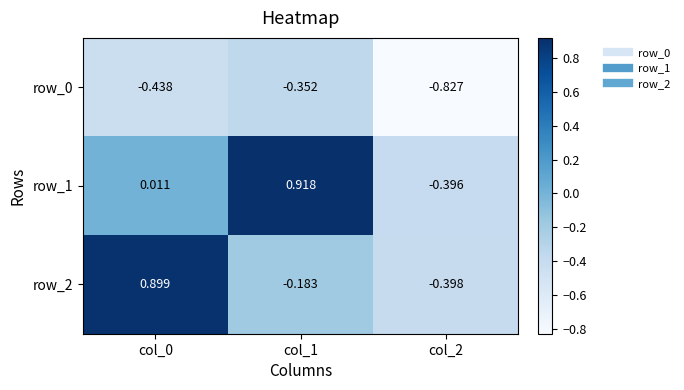

Is the value of row_1 at col_0 greater than the value of row_0 at col_1?

Yes